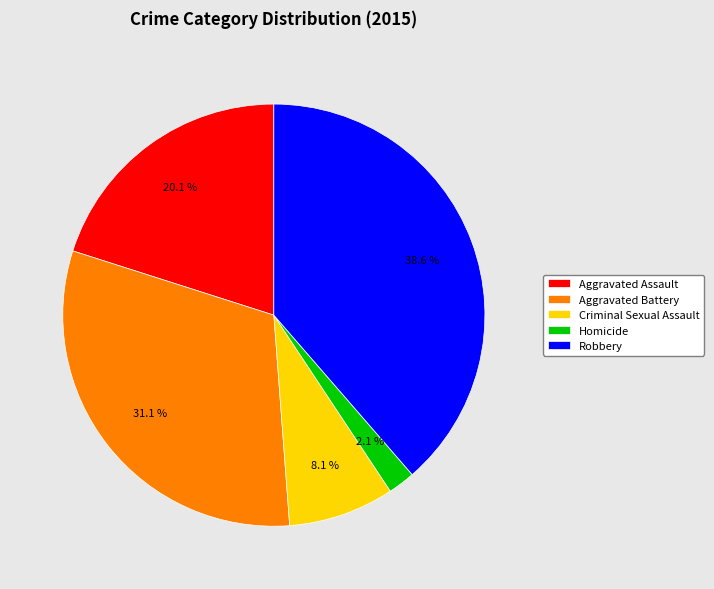

Which has a higher value, Robbery or Homicide?

Robbery